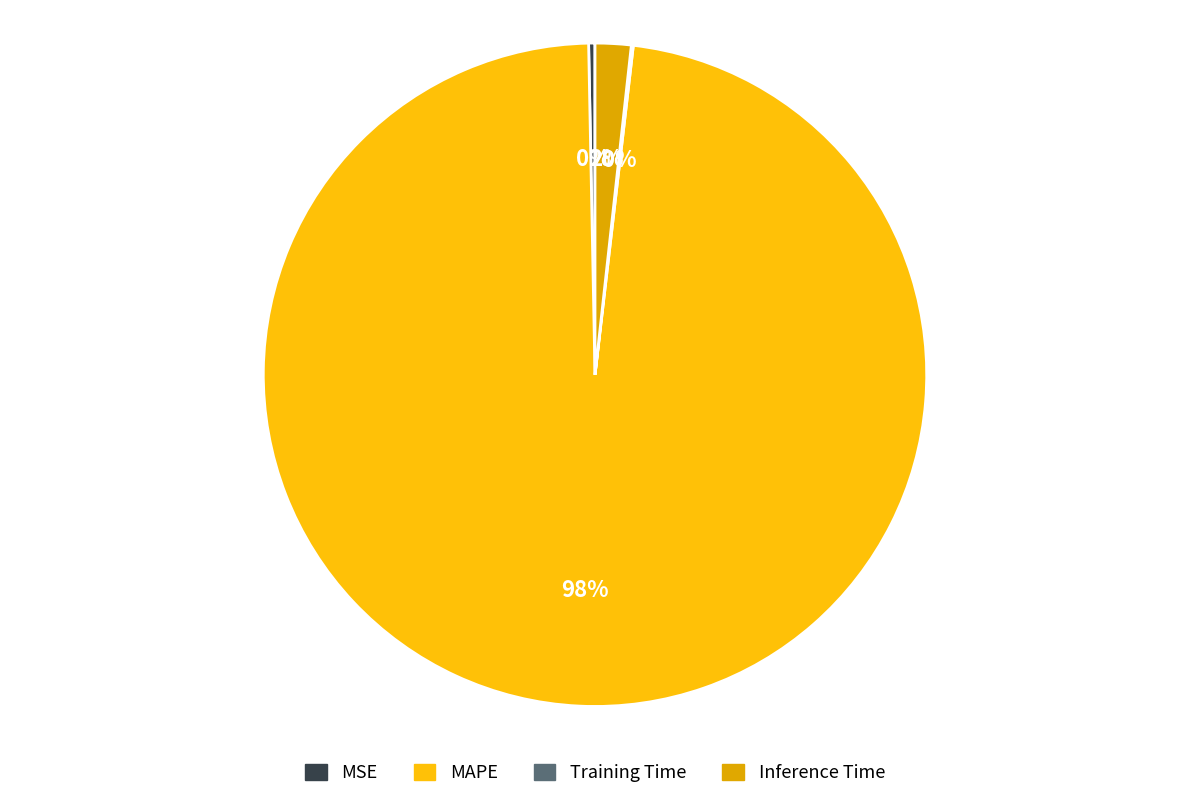

Is MAPE the majority of the pie?

Yes